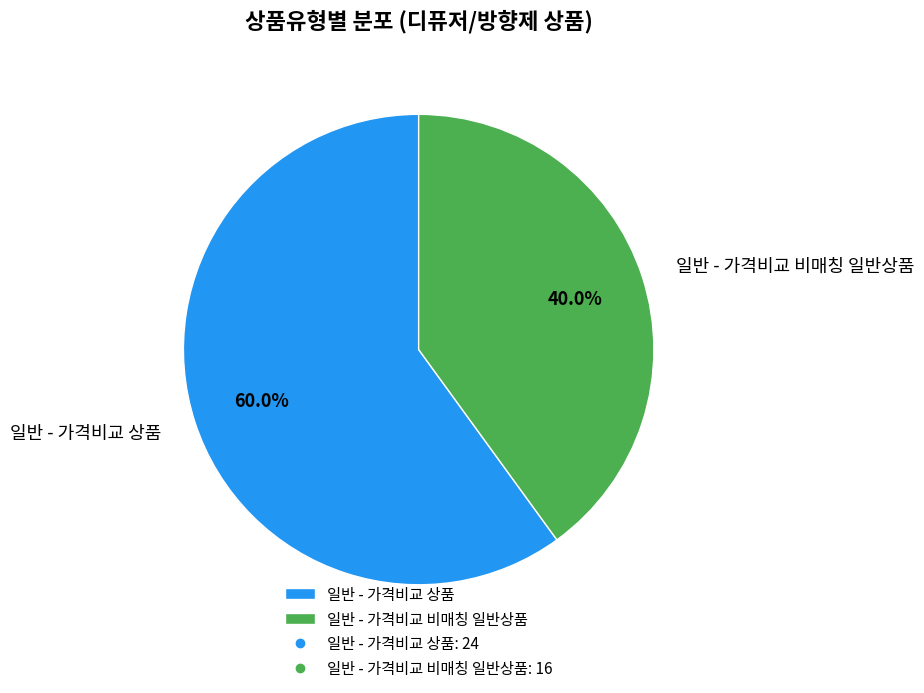

What percentage is the 일반 - 가격비교 비매칭 일반상품 slice, to the nearest percent?

40%